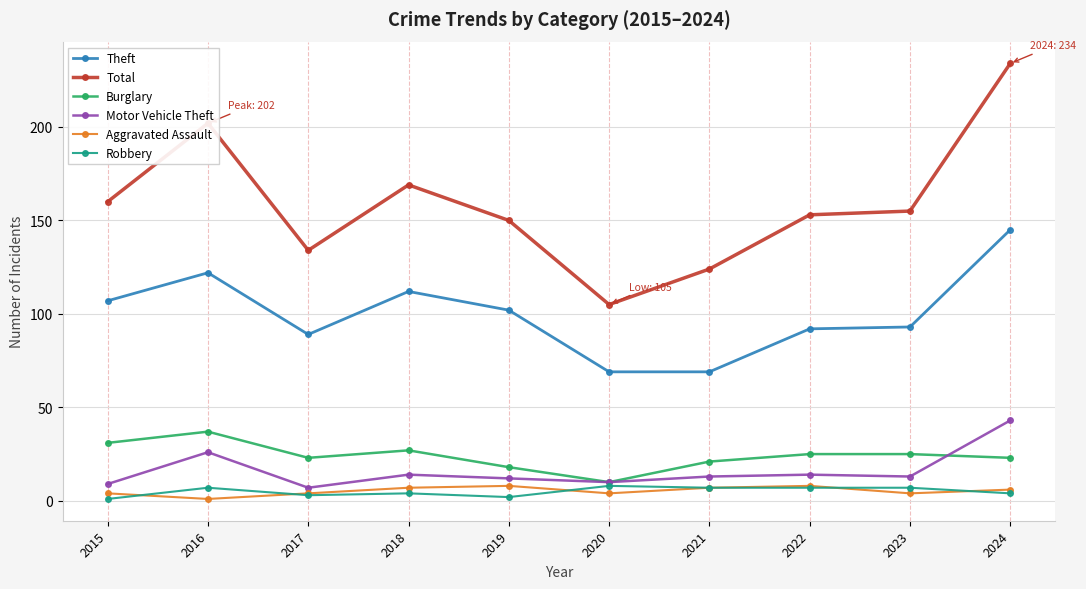

At which category does Motor Vehicle Theft reach its first local peak?

2016